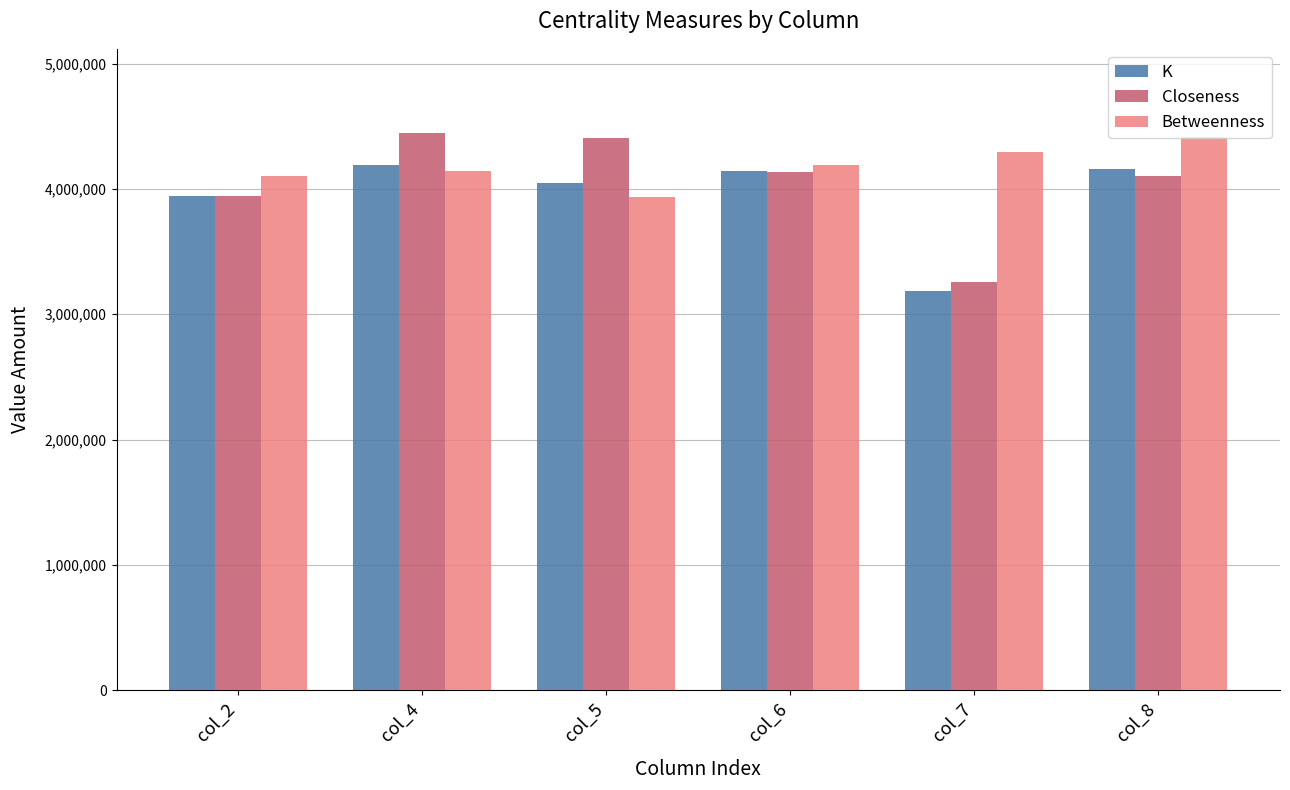

Which series changed the most between col_4 and col_8?

Closeness